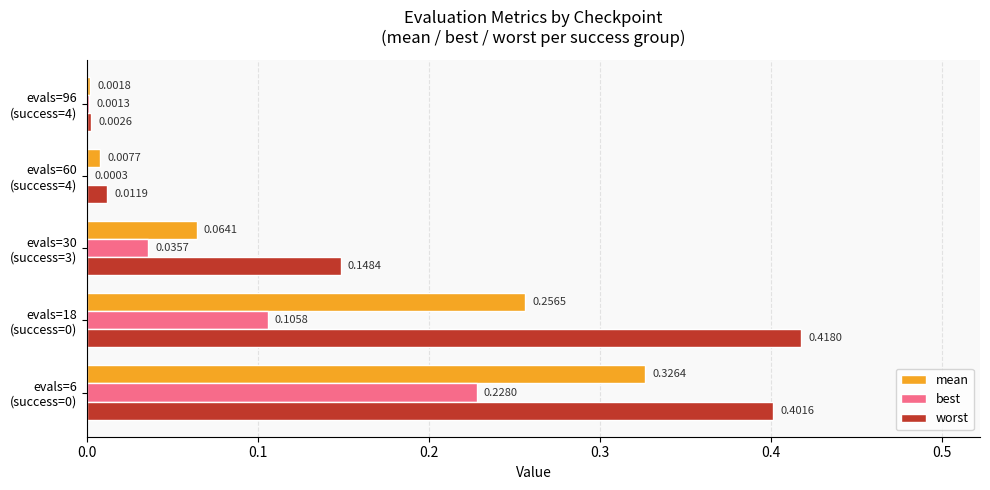

What is the sum of all worst values?

1.0